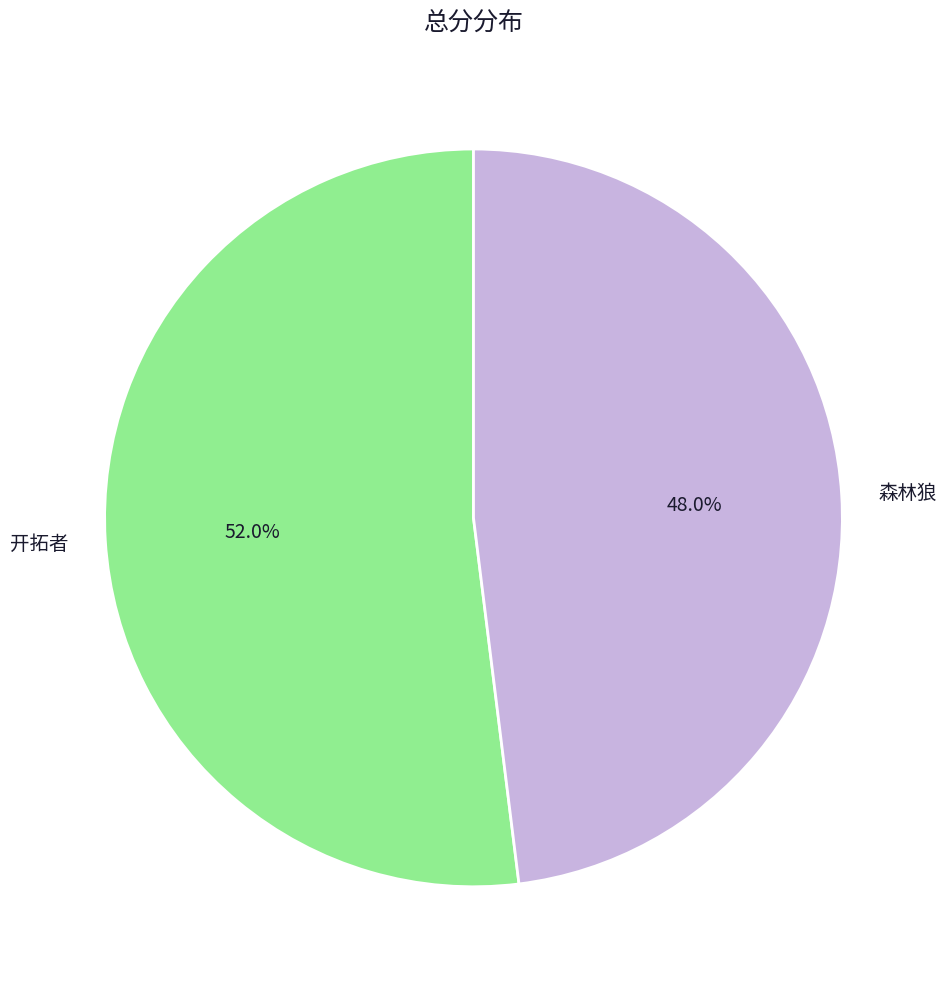

What percentage is the 森林狼 slice, to the nearest percent?

48%